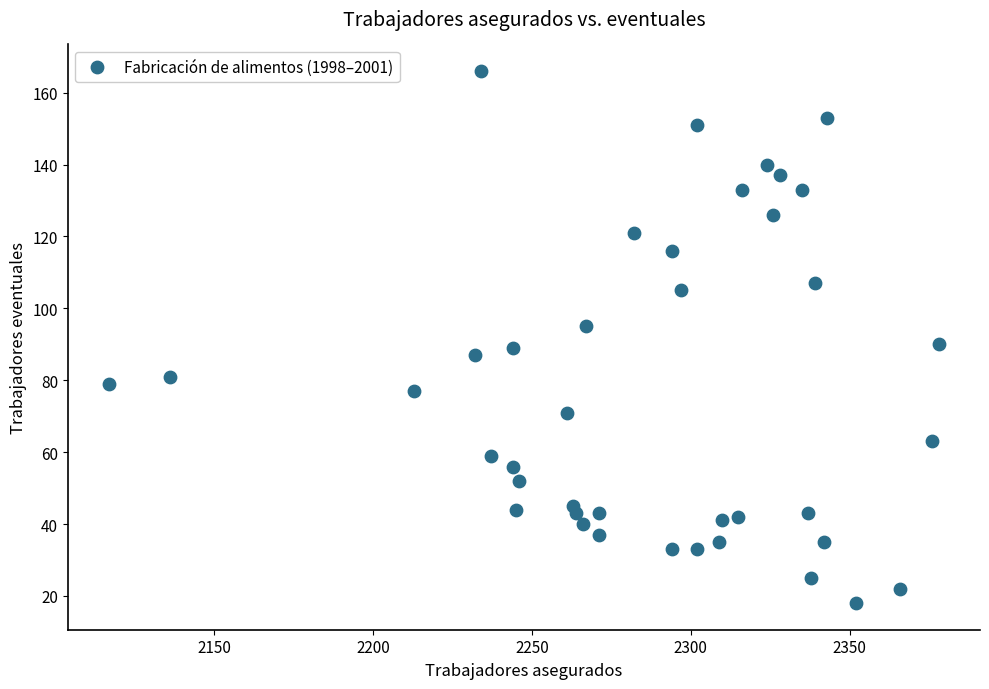

What is the range of Y values (max minus min)?

148